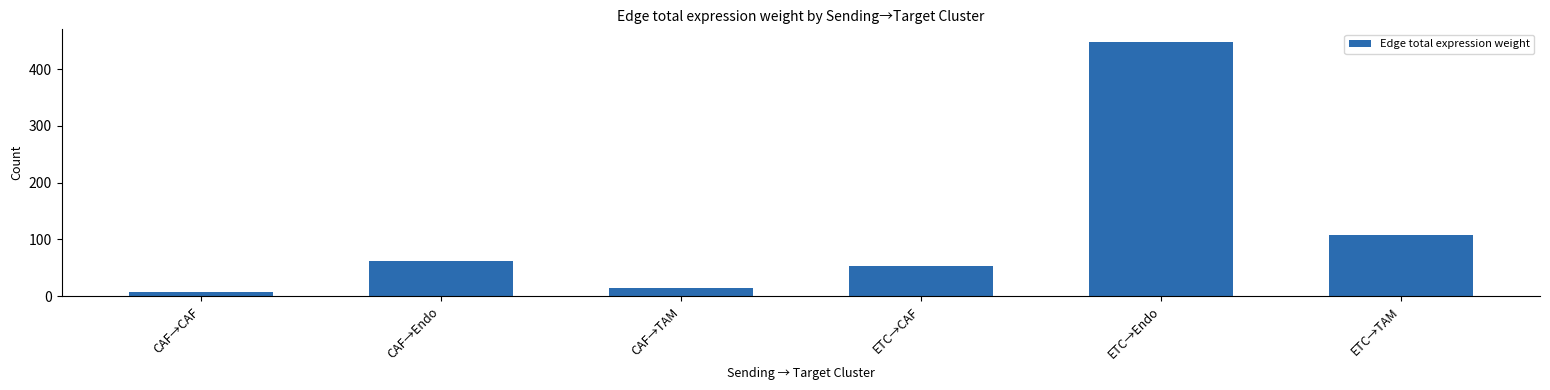

What is the smallest value displayed?

7.3